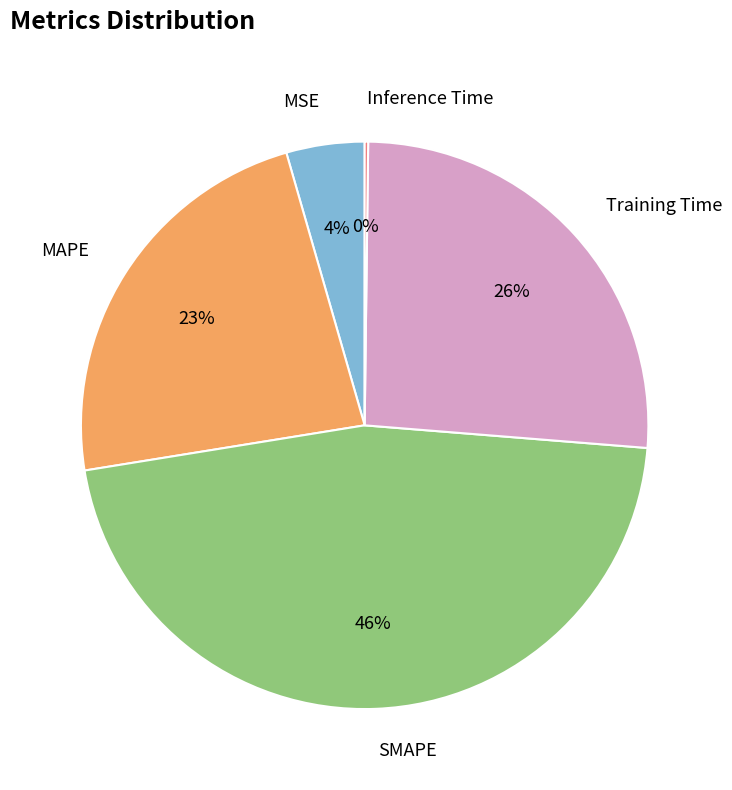

To the nearest percent, what portion does SMAPE represent?

46%